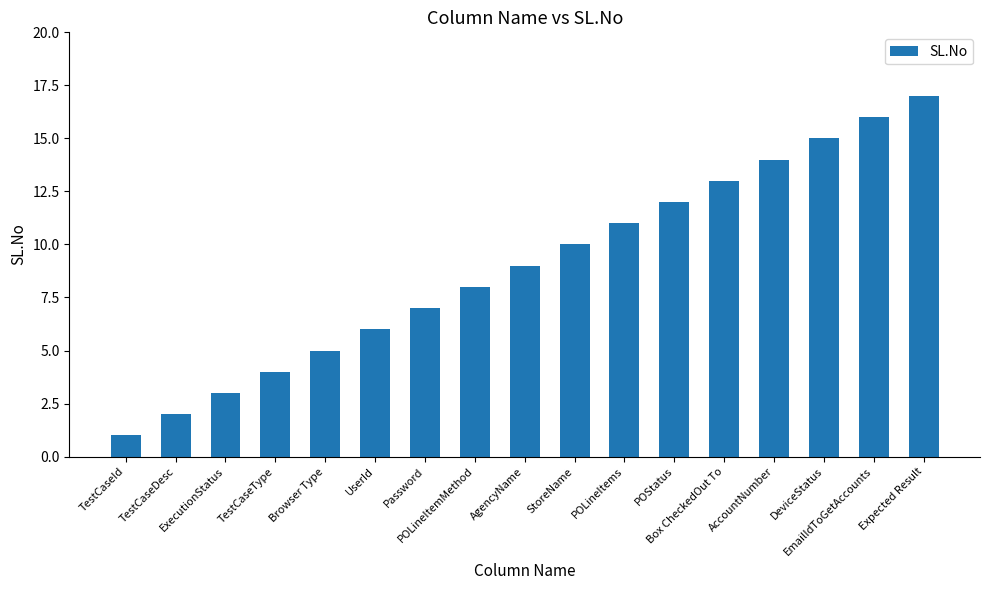

What is the label of the 5th bar from the left?

Browser Type